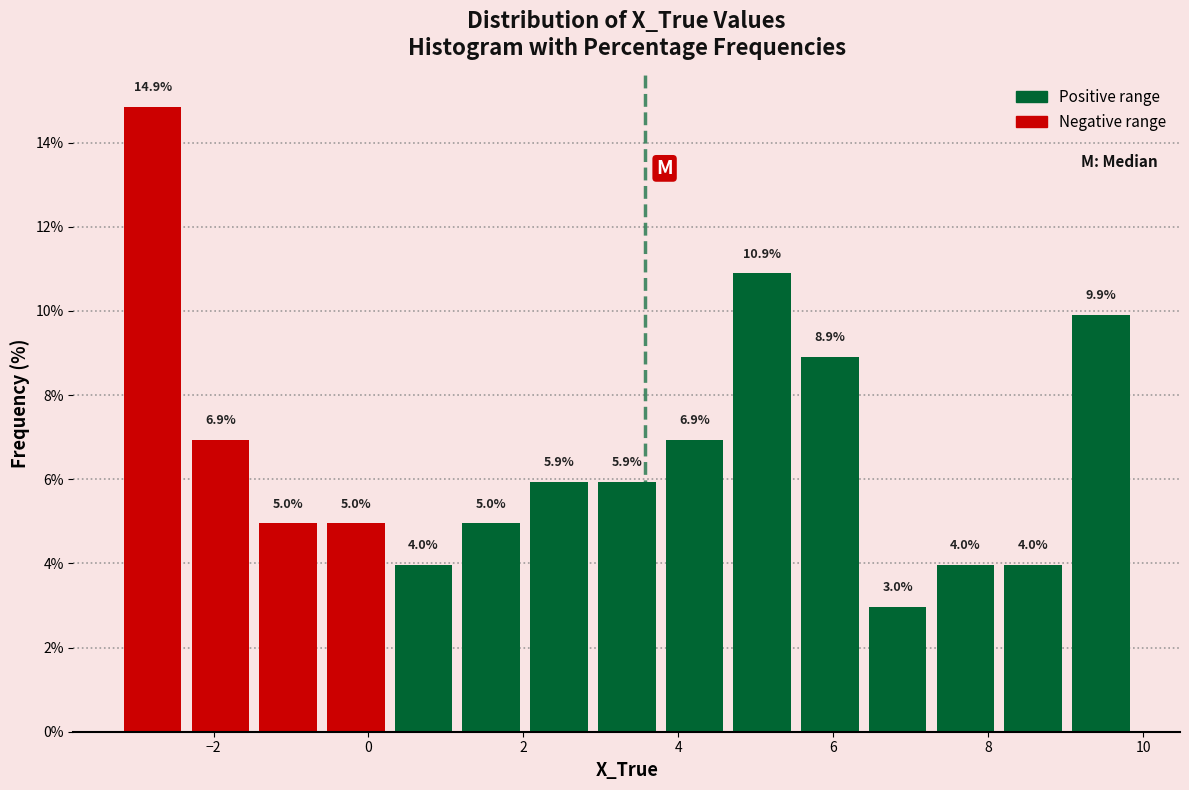

Over which range of the x-axis is the bar tallest?

-3.2 to -2.4